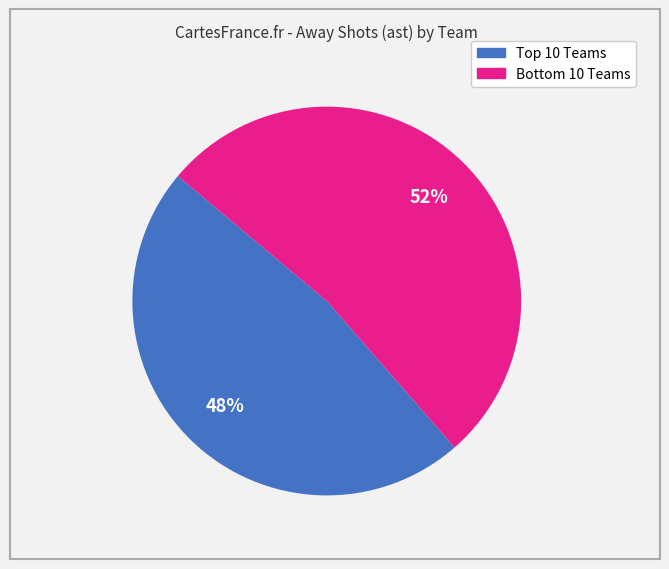

Count the number of slices in the pie.

2